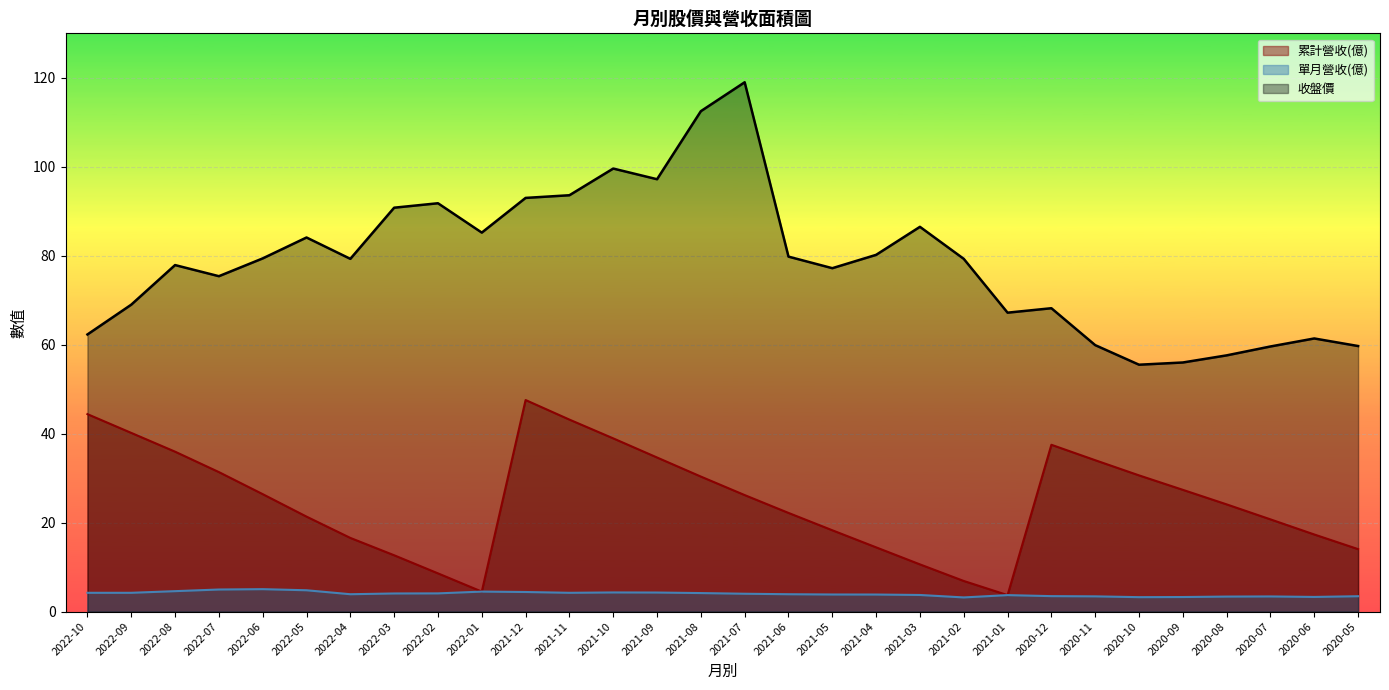

Is the value of 累計營收(億) at 2022-08 greater than the value of 收盤價 at 2021-05?

No